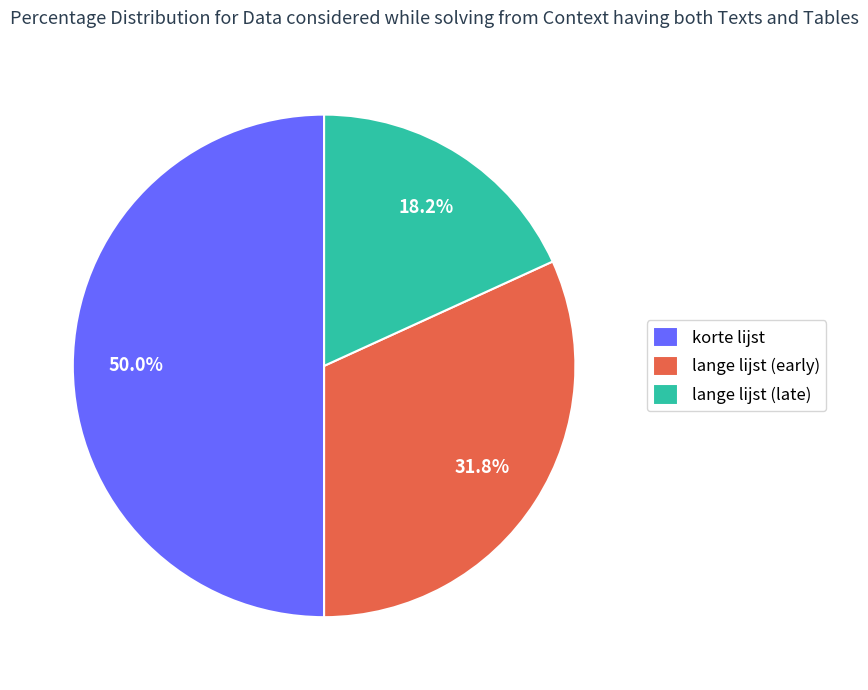

How much of the chart is everything except lange lijst (late)?

81.8%